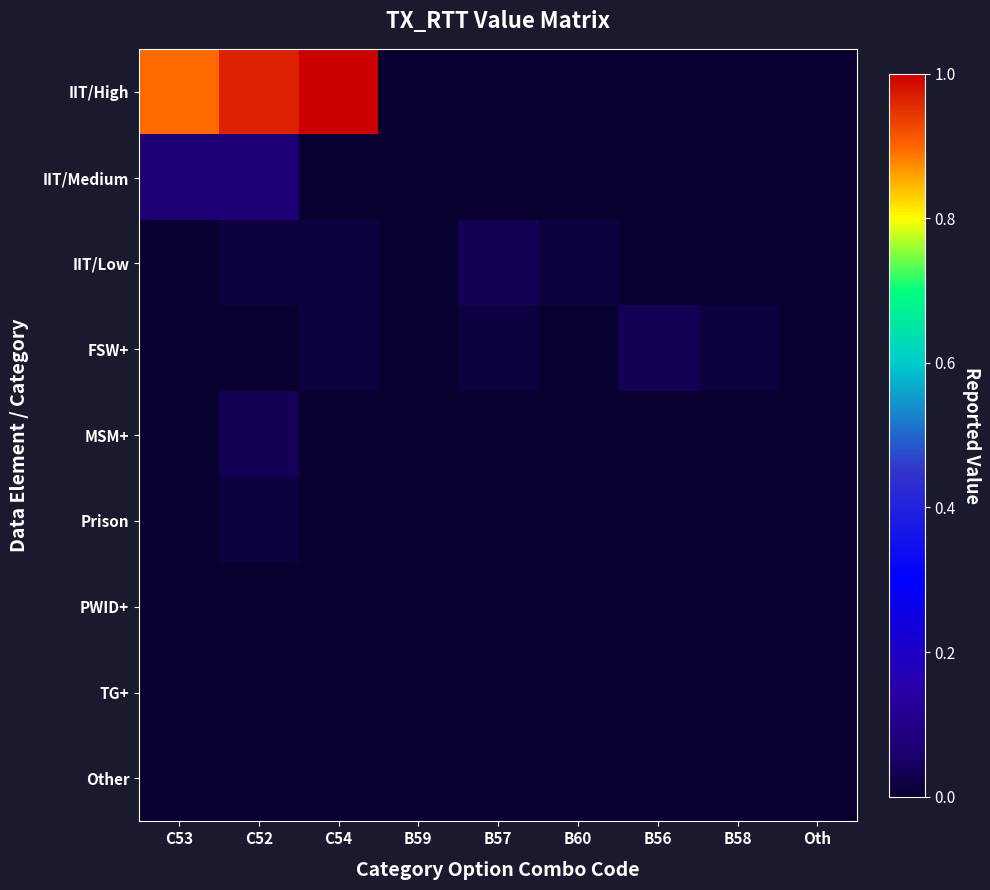

Count the number of categories in the chart.

9